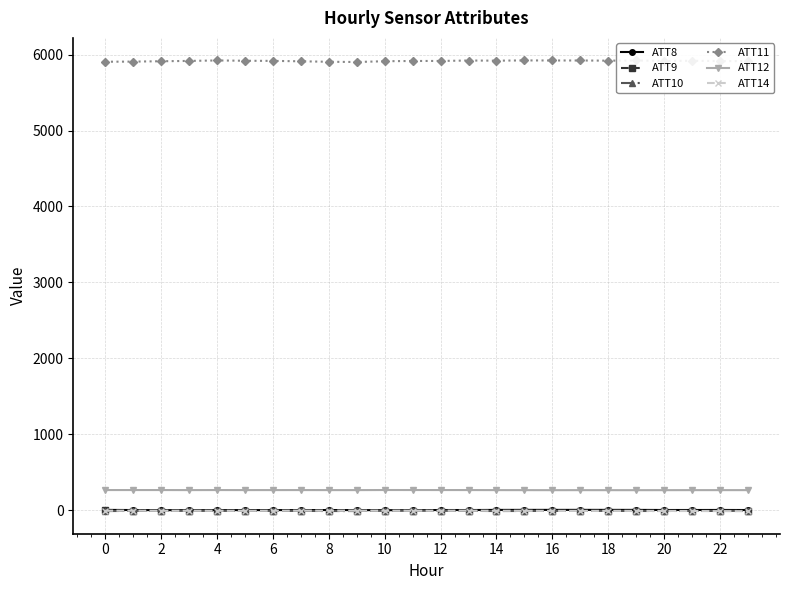

What is the sum of all ATT12 values?

6400.2